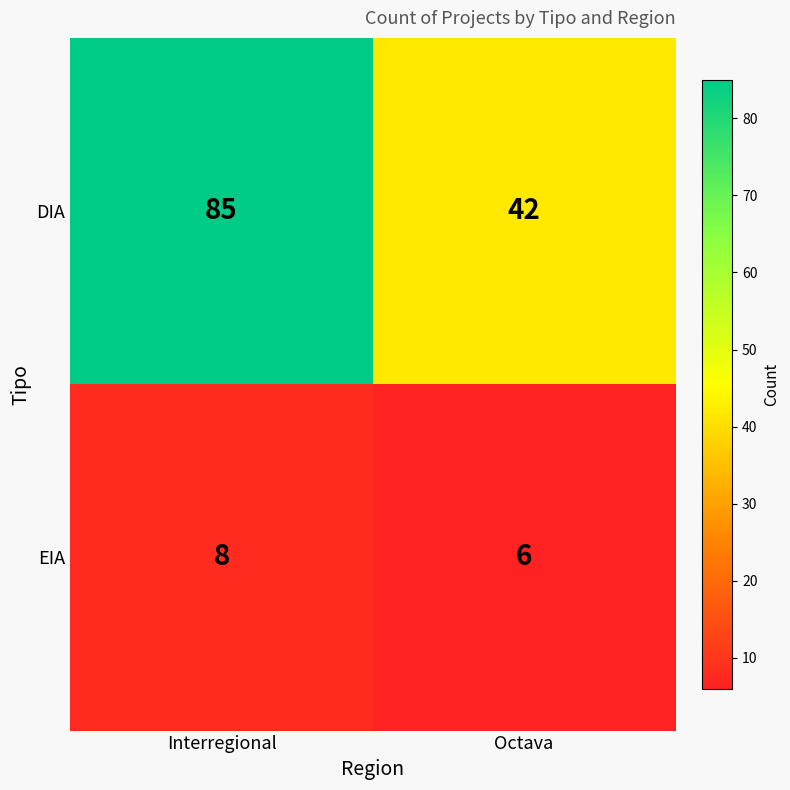

At which label does DIA reach its minimum?

Octava